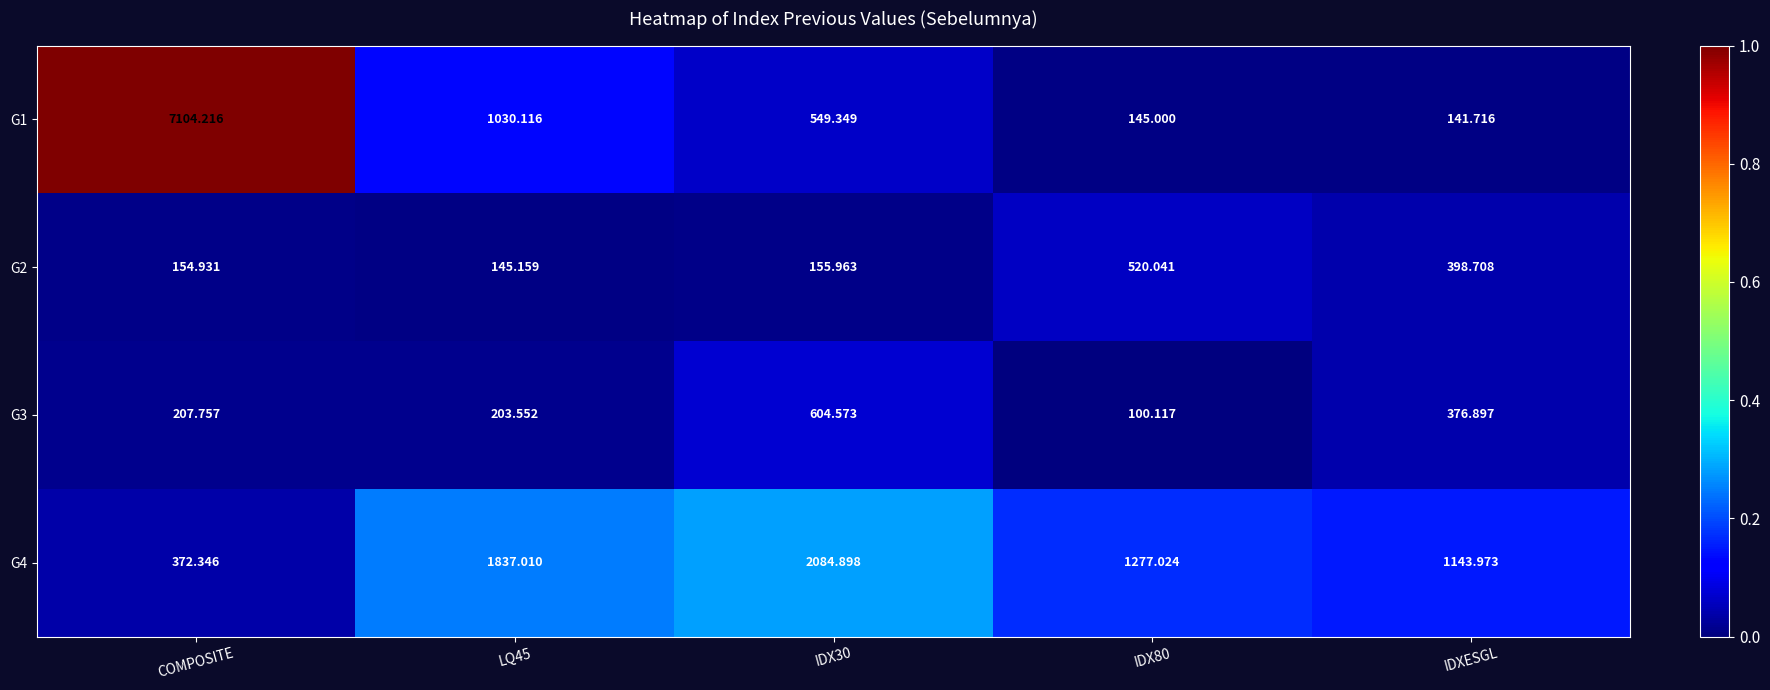

Where does the G3 series first go above 207?

COMPOSITE